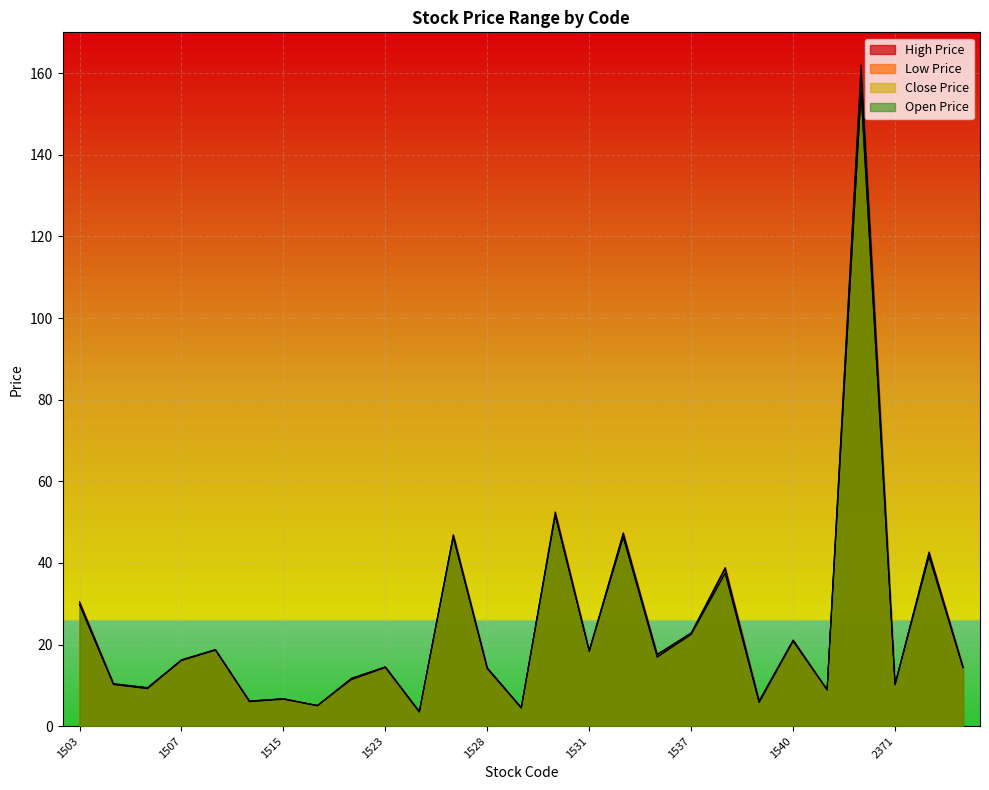

At which category does Open Price reach its first local peak?

1513